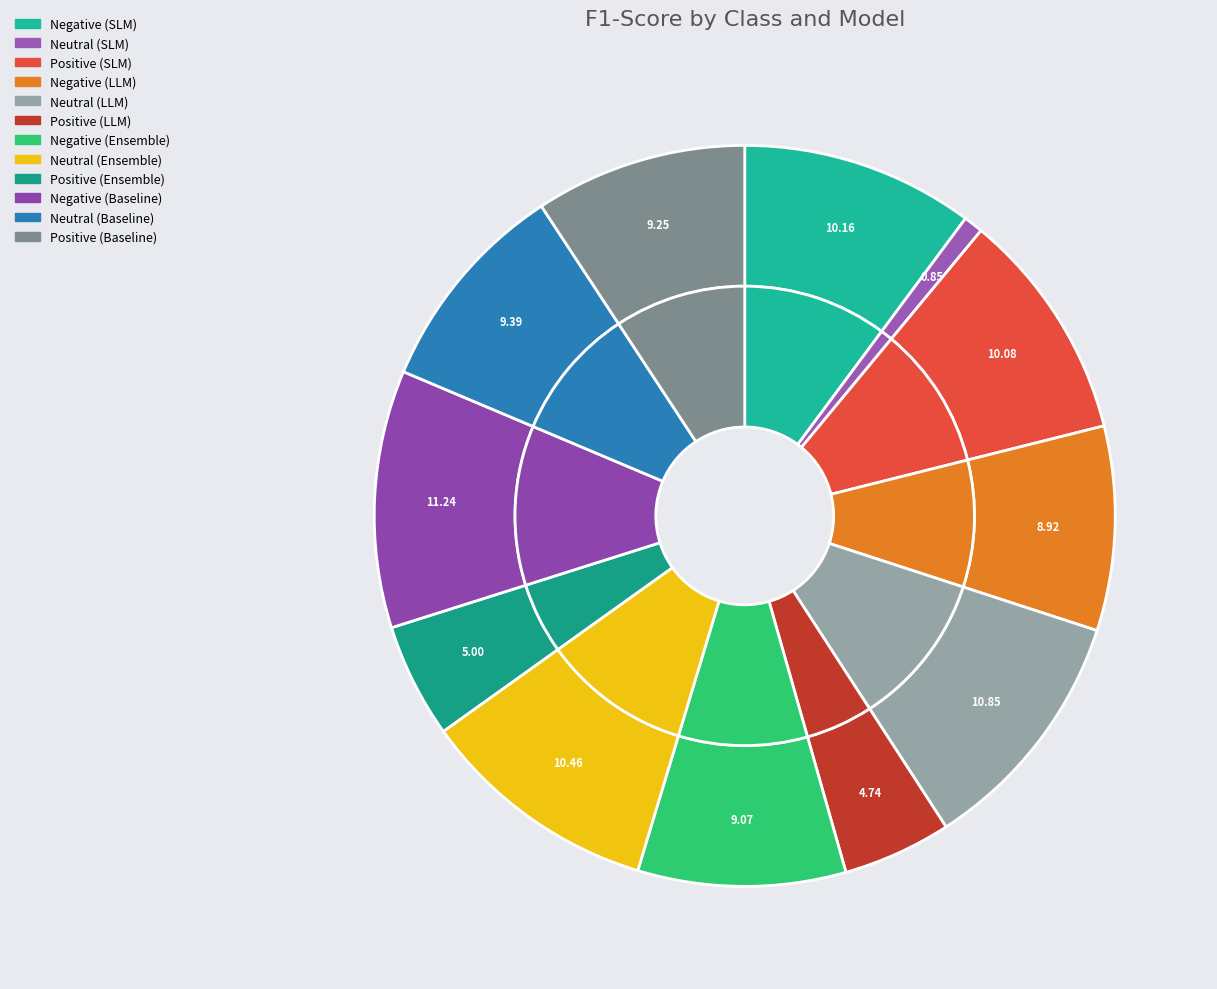

Which slice is the largest?

Negative (Baseline)